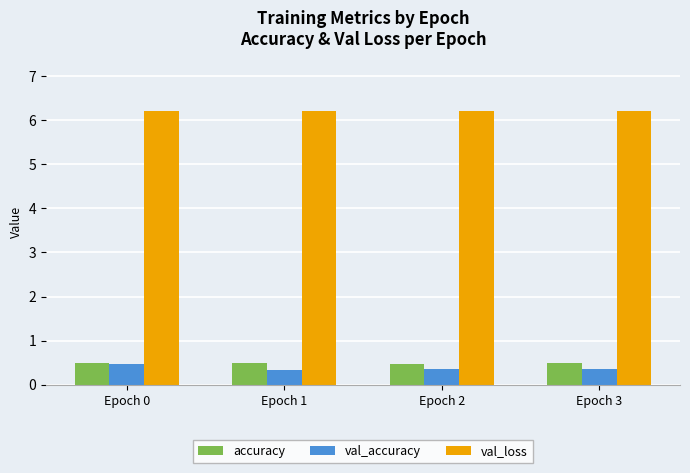

What is the average value of the accuracy series?

0.5